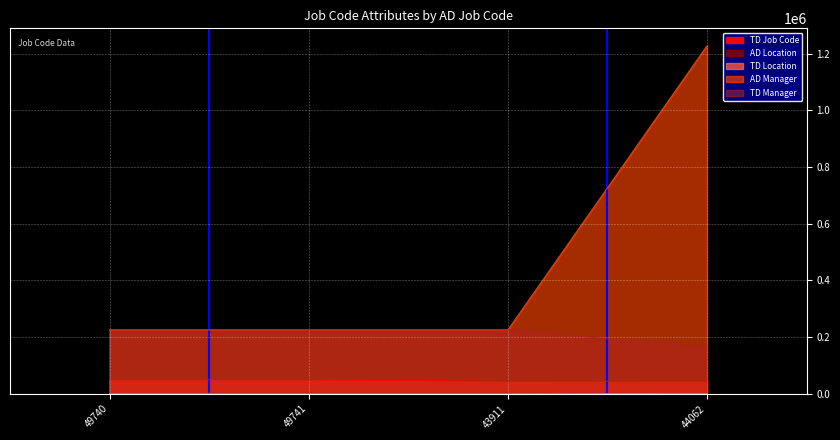

How many data points does each series have?

4